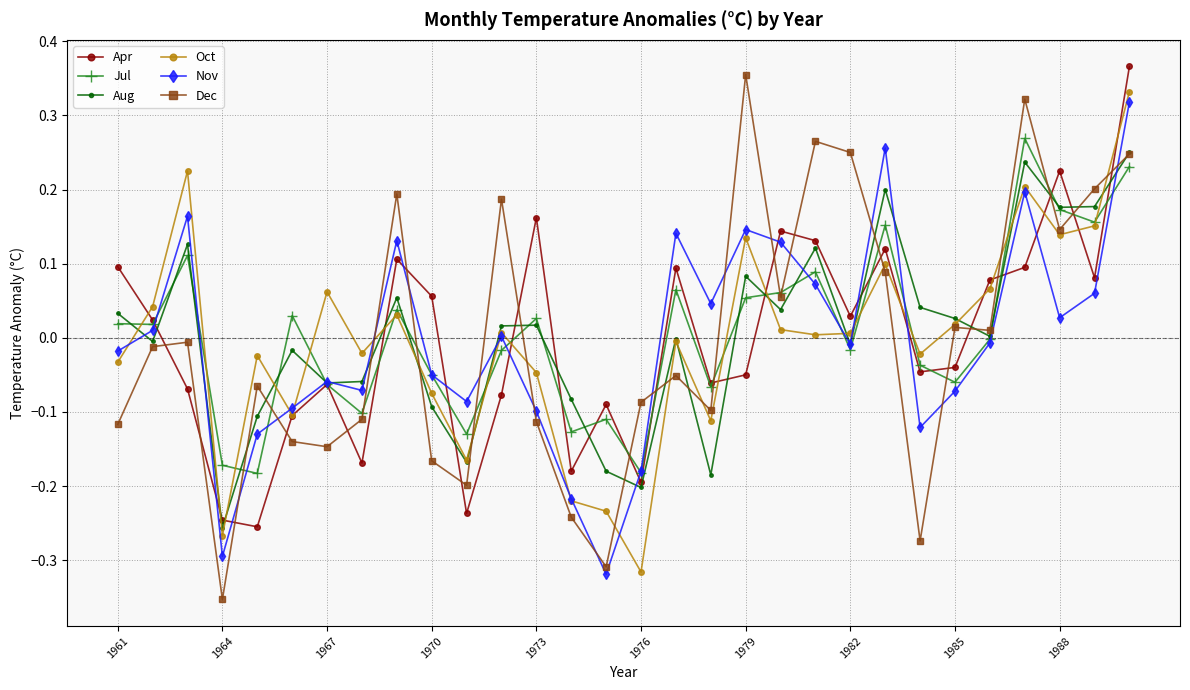

True or false: Apr has more than 0 interior local peaks.

True